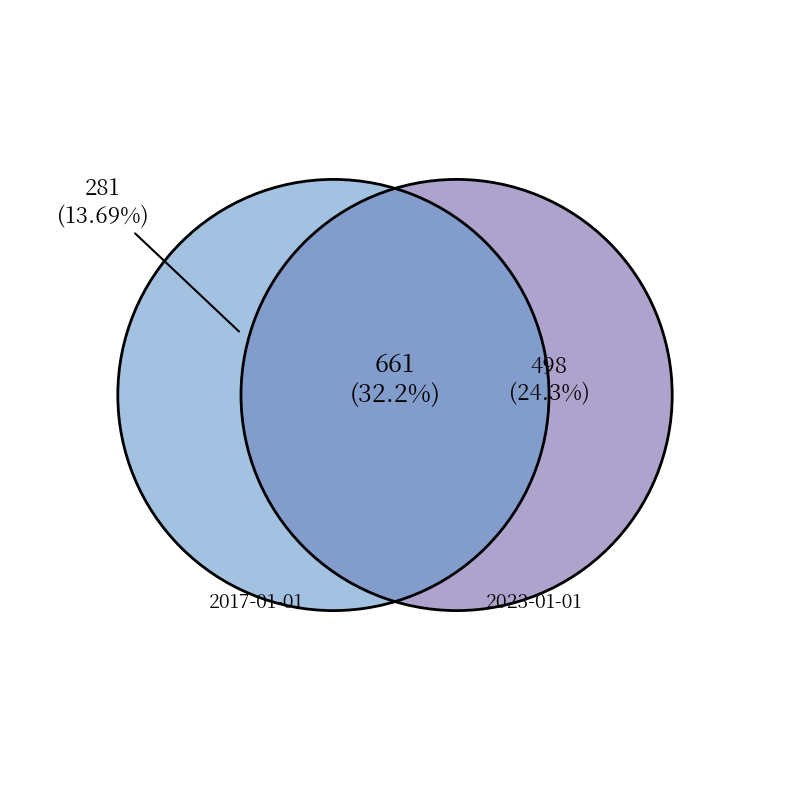

Is there any slice that represents more than half of the pie?

No